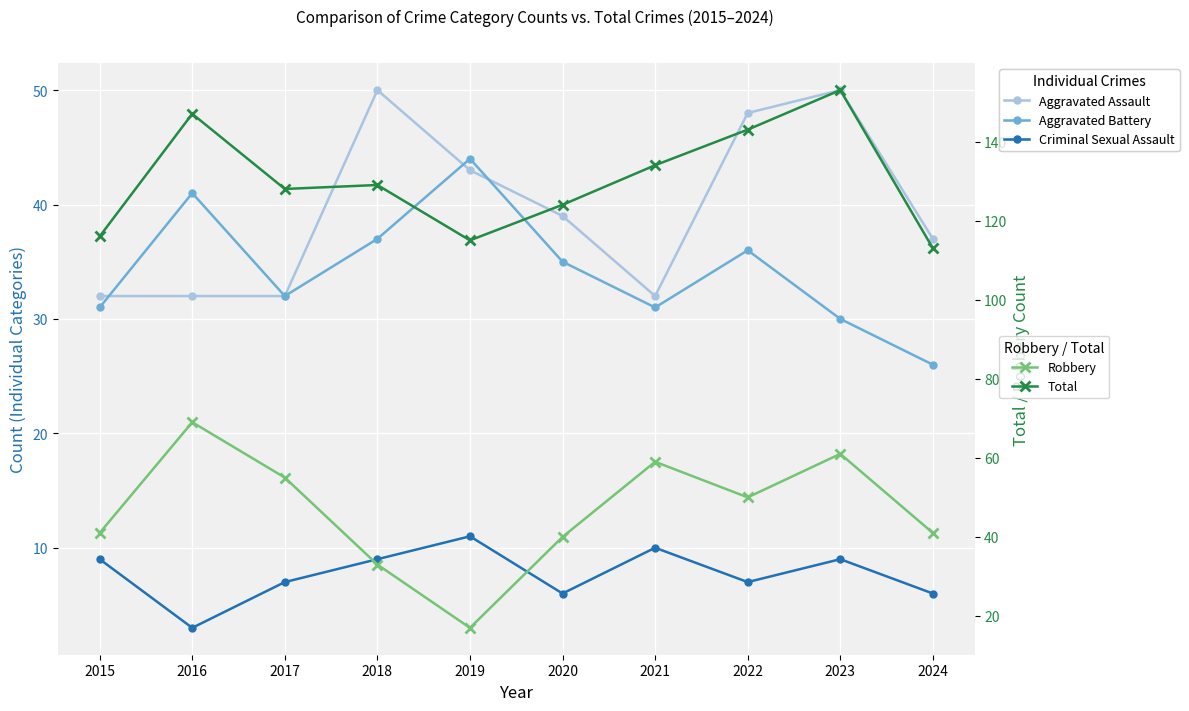

At which category does the chart reach its peak across all series?

2023